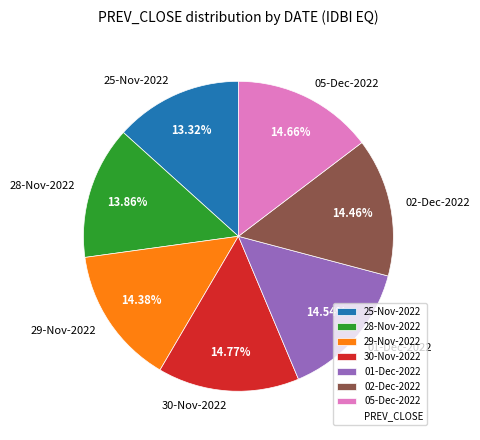

To the nearest percent, what percentage of the pie is 28-Nov-2022?

14%